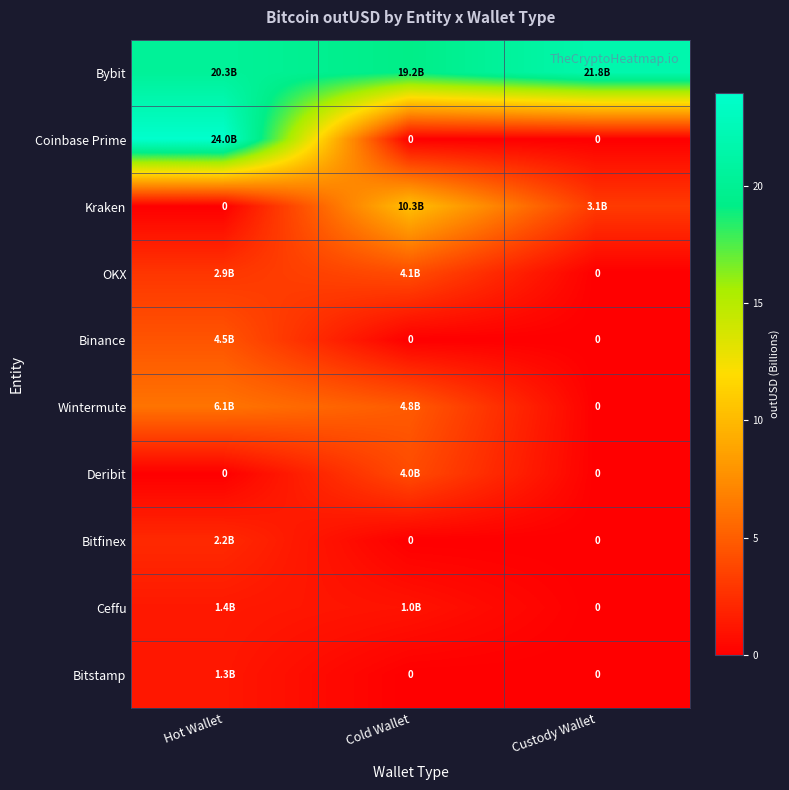

What is the difference between the OKX values at Hot Wallet and Cold Wallet?

1.2